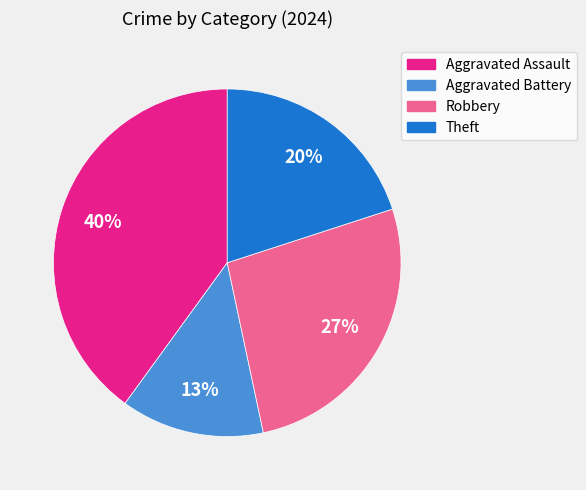

To the nearest percent, what portion does Aggravated Battery represent?

13%